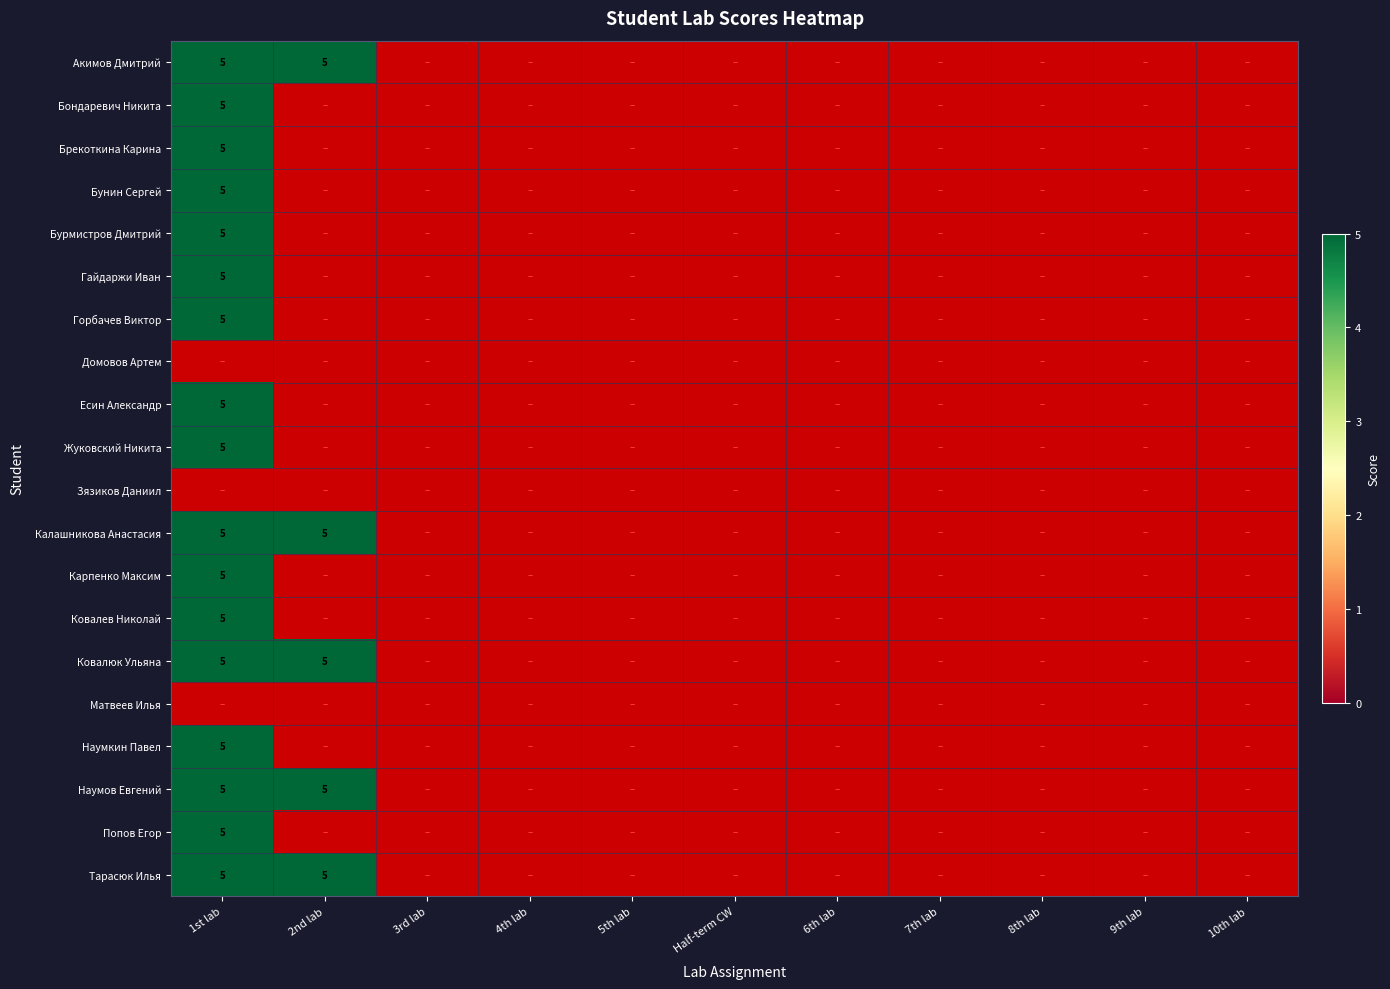

What is the average value of the Ковалюк Ульяна Владимировна series?

1